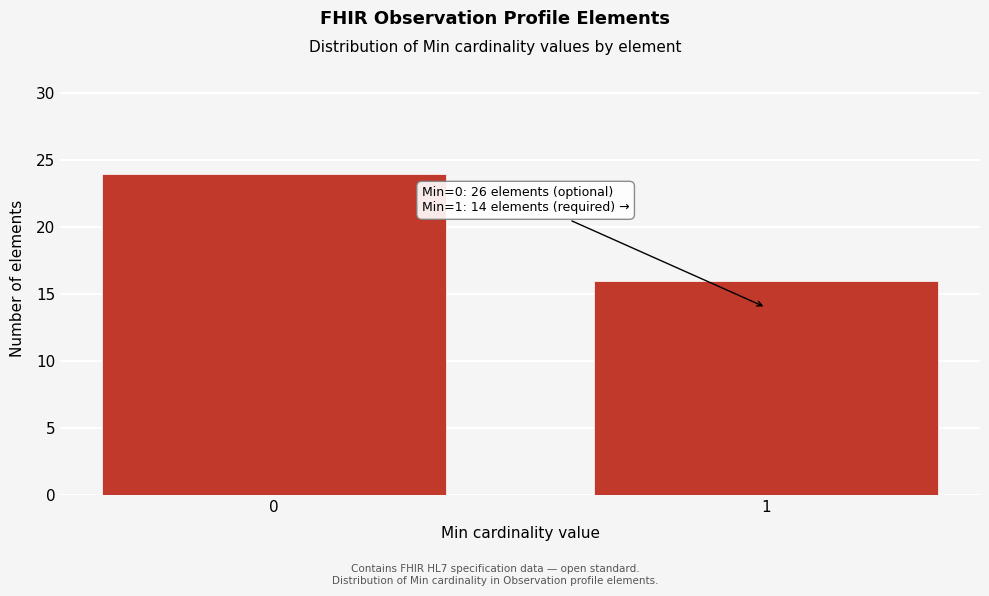

Reading right to left, extract all data points from this chart.

1=16	0=24